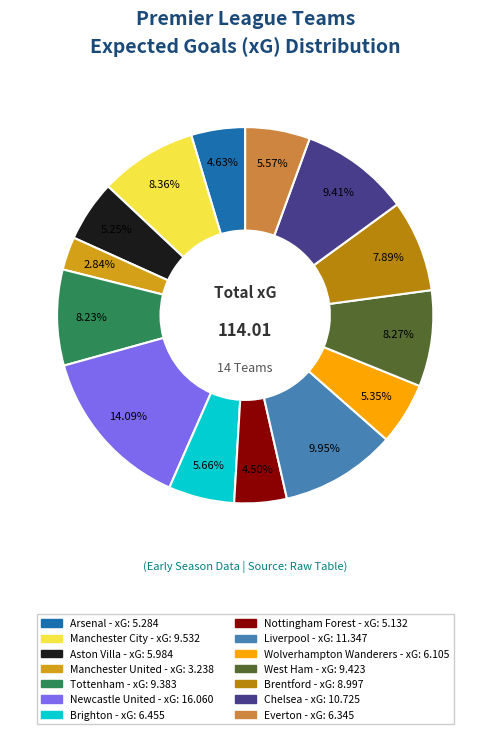

Which slice is the smallest?

Manchester United